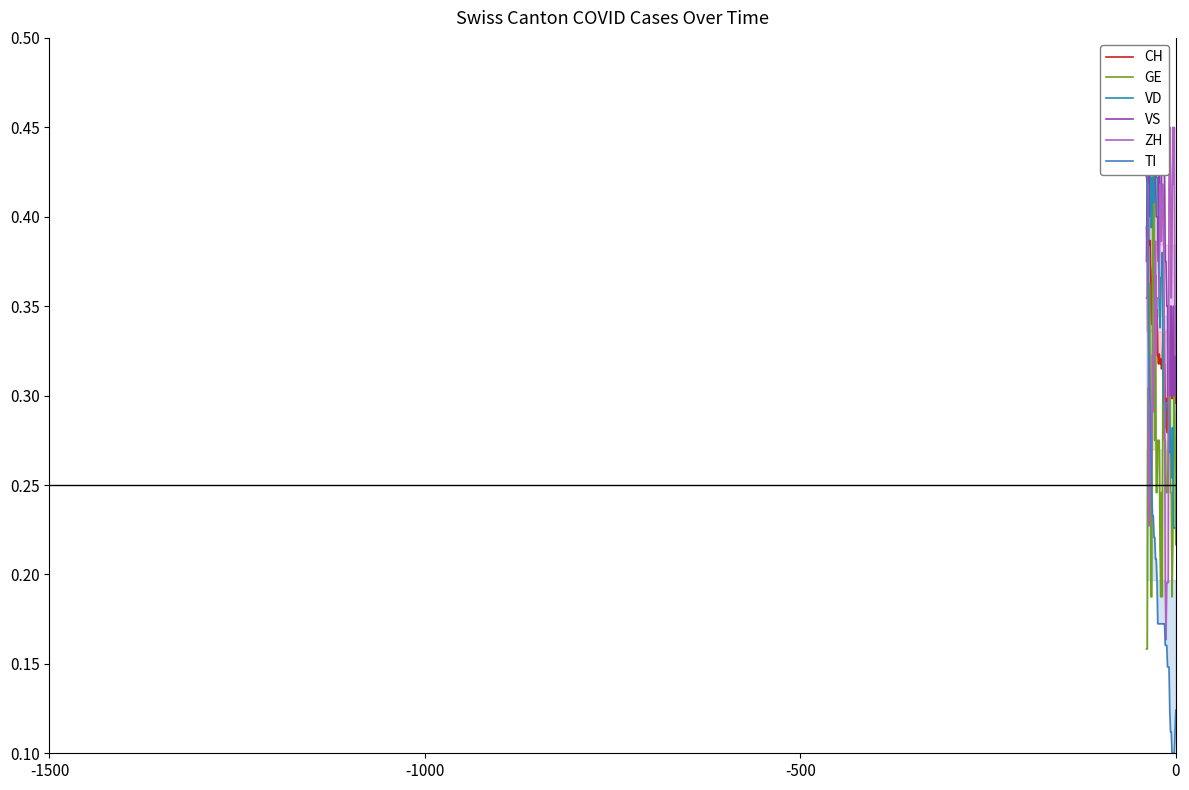

What is the value of the GE point at the 28th from the left?

0.2